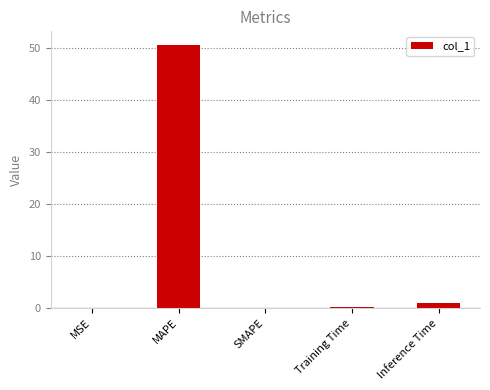

True or false: the data shows 0.0 at MSE.

True